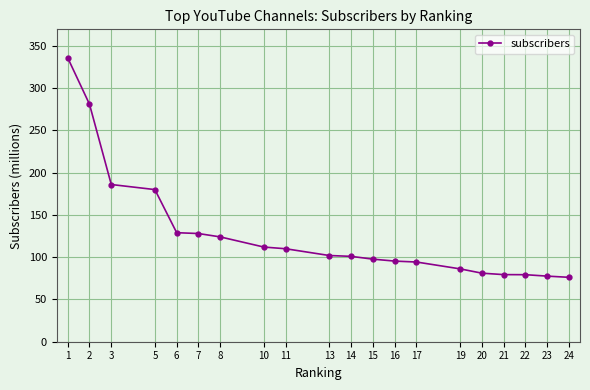

How many lines are shown in the chart?

1